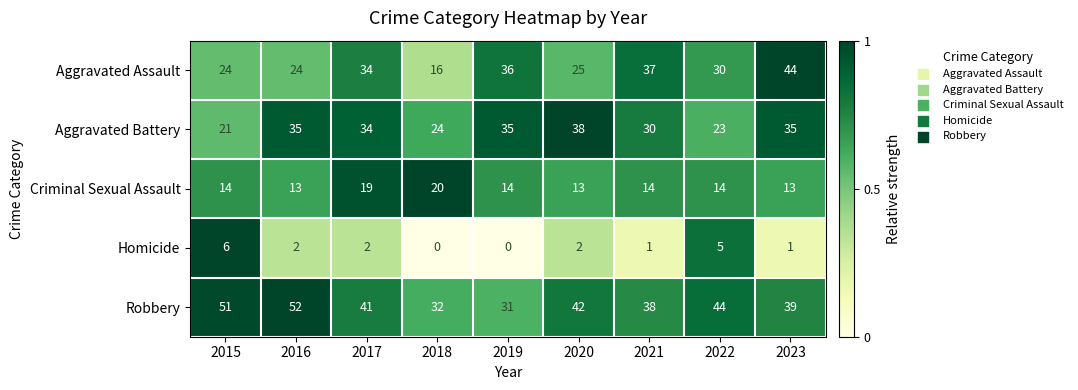

How many series are shown in this chart?

5